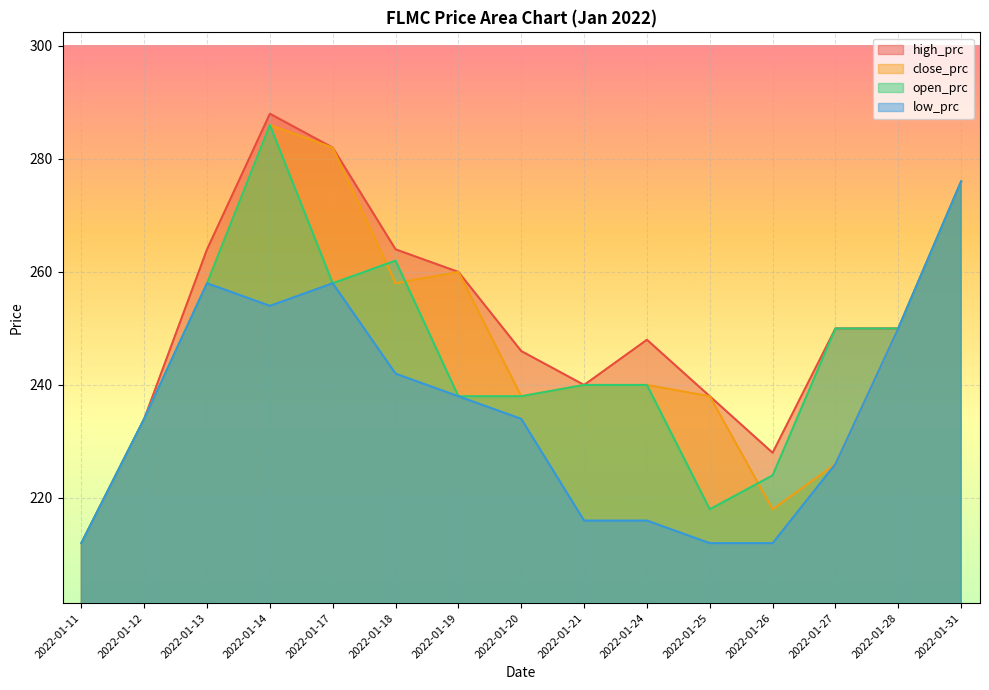

Read the open_prc value at 2022-01-12.

234